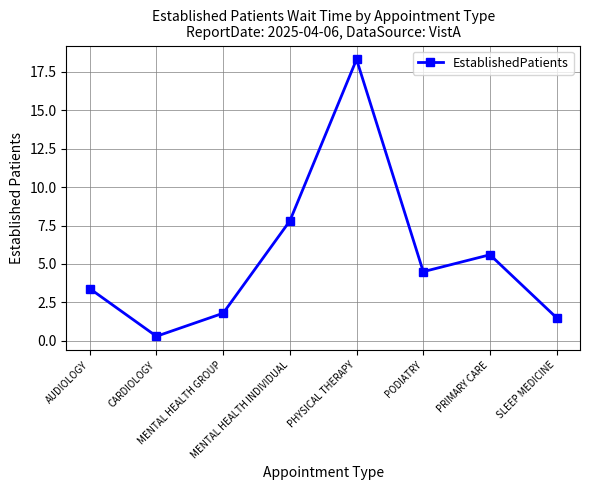

Rank the categories by value from highest to lowest.

PHYSICAL THERAPY, MENTAL HEALTH INDIVIDUAL, PRIMARY CARE, PODIATRY, AUDIOLOGY, MENTAL HEALTH GROUP, SLEEP MEDICINE, CARDIOLOGY